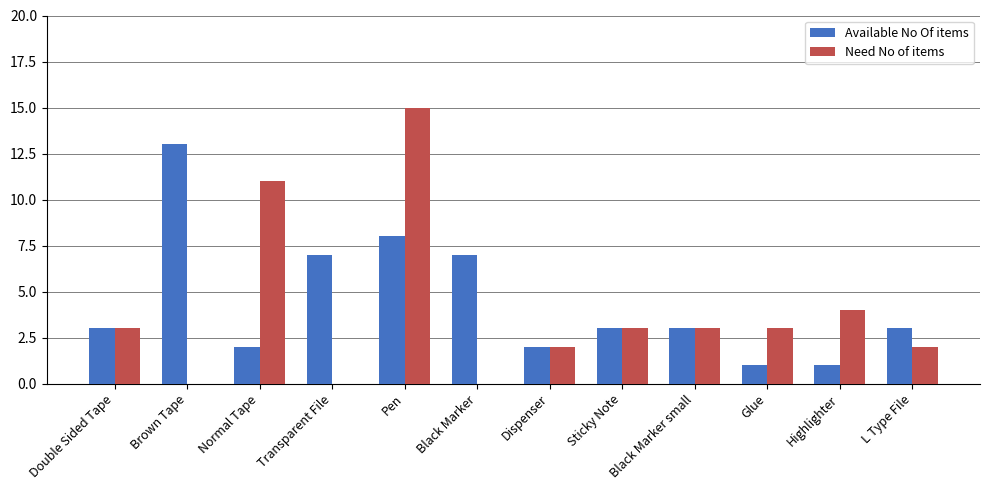

Which series has the largest total across all categories?

Available No Of items